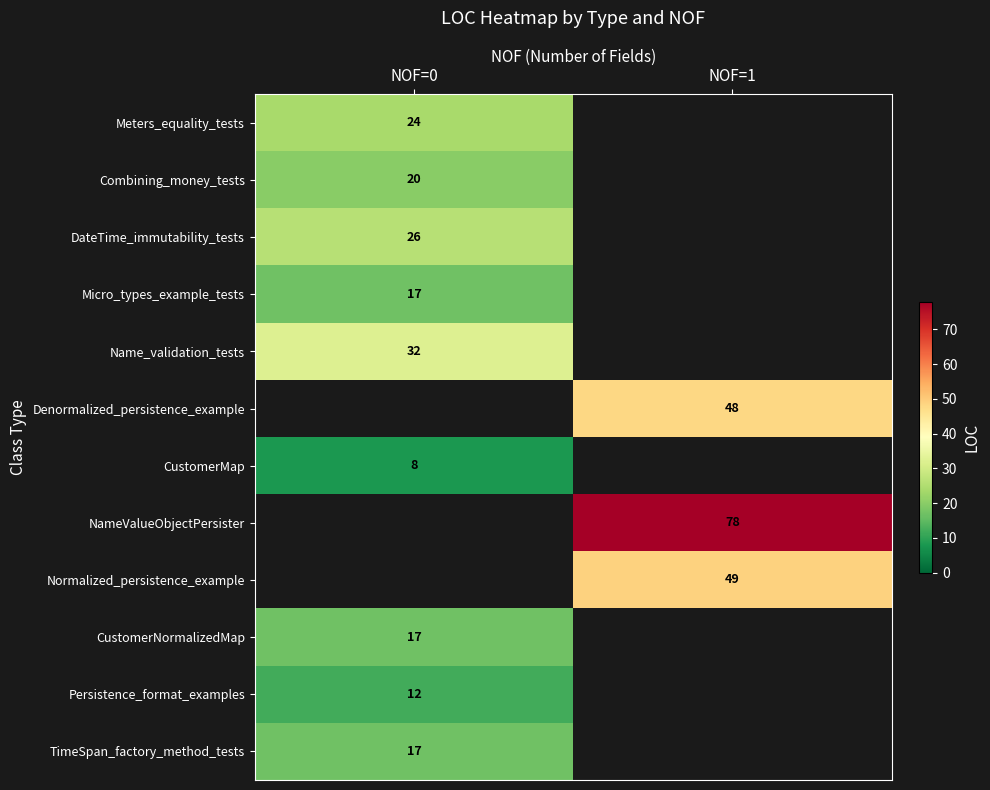

At how many categories does at least one series exceed 70?

1